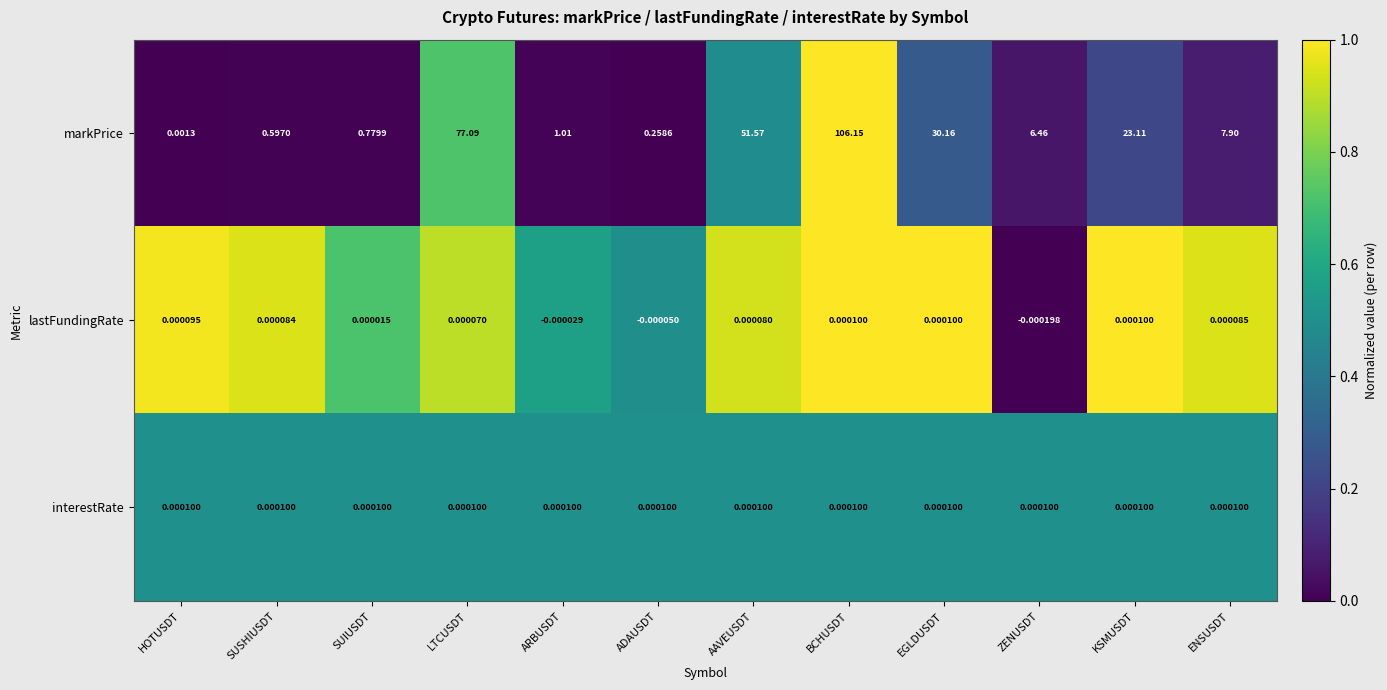

At HOTUSDT, list the series in order from largest to smallest.

markPrice, interestRate, lastFundingRate